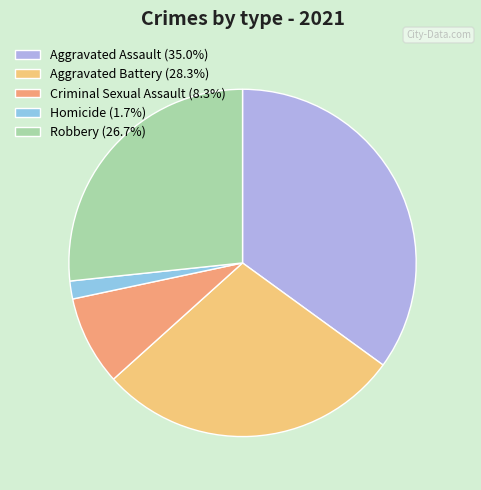

Is there a majority slice in this chart?

No